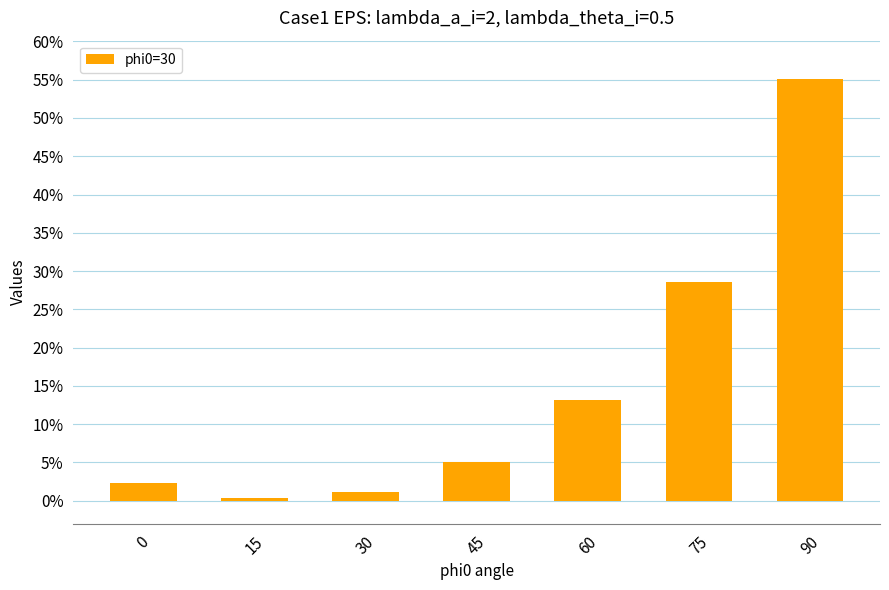

Reading left to right, extract all data points from this chart.

0=2.3	15=0.4	30=1.2	45=5.0	60=13.1	75=28.6	90=55.1